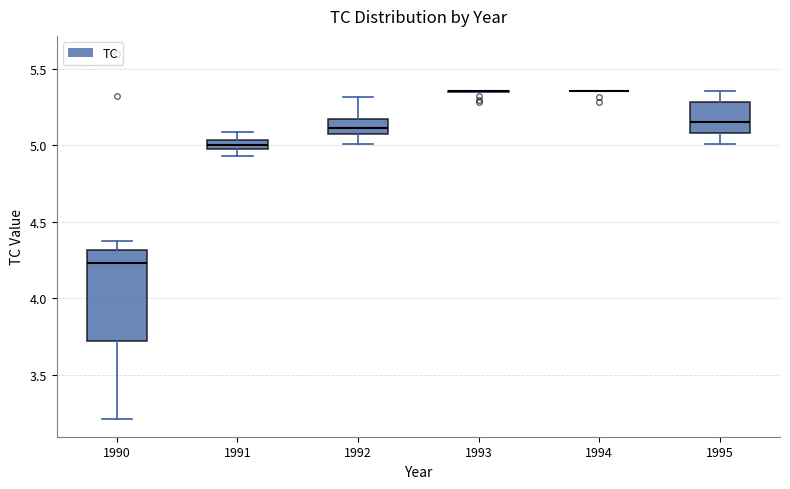

Where does the lower whisker of the box at x = 1990 end on the y-axis? The values are not printed on the chart, so give them approximately, as read against the axis.

3.20